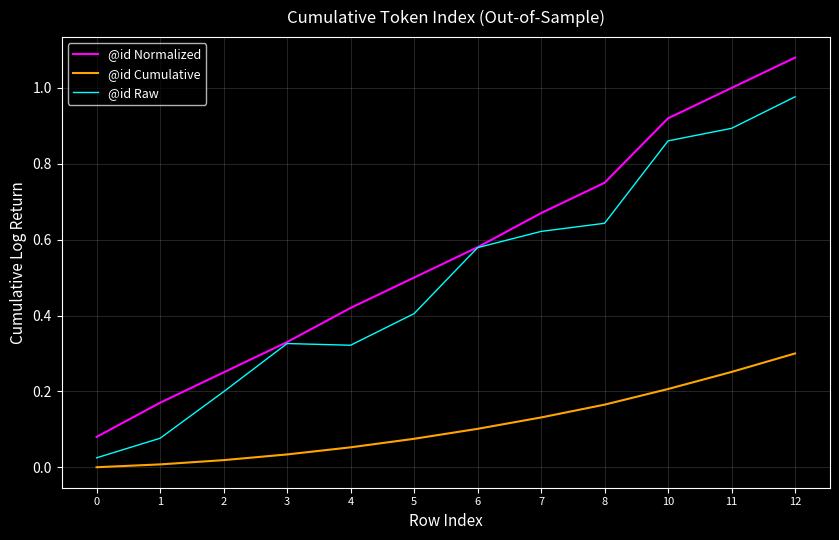

What are all the series names shown in the legend?

@id Normalized, @id Cumulative, @id Raw